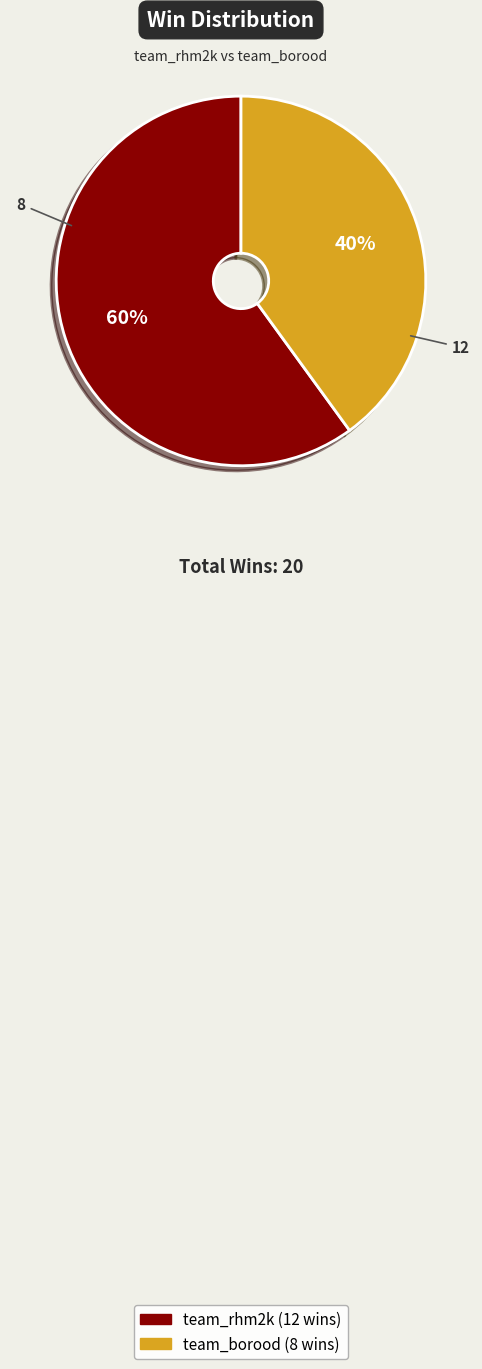

What percentage is the team_borood slice, to the nearest percent?

40%